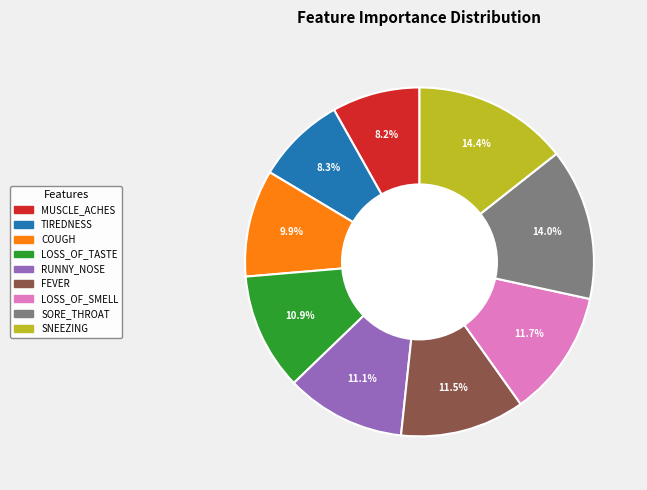

To the nearest percent, what is the difference between the LOSS_OF_SMELL and RUNNY_NOSE slice percentages?

1%